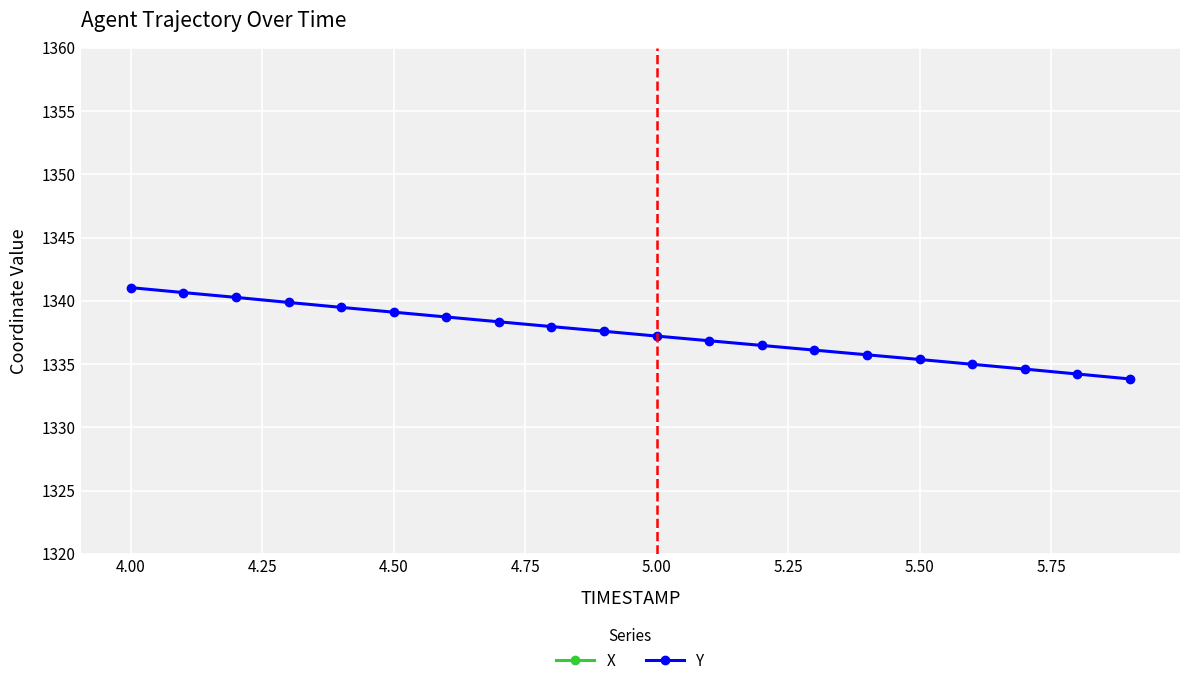

Reading left to right, what are all the values shown in this chart?

X: 2709.2	2709.6	2710.0	2710.5	2710.9	2711.3	2711.7	2712.1	2712.4	2712.8	2713.2	2713.5	2713.8	2714.1	2714.4	2714.7	2714.9	2715.1	2715.3	2715.5
Y: 1341.0	1340.7	1340.3	1339.9	1339.5	1339.1	1338.7	1338.3	1338.0	1337.6	1337.2	1336.8	1336.5	1336.1	1335.7	1335.4	1335.0	1334.6	1334.2	1333.8